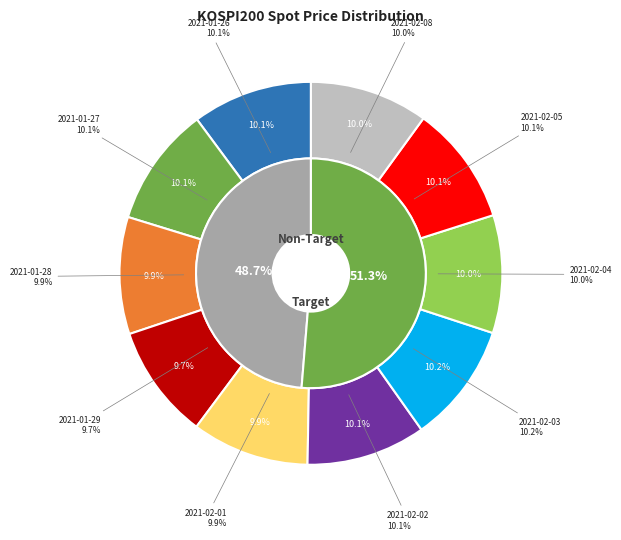

Which has a higher value, 2021-01-27 or 2021-02-03?

2021-02-03